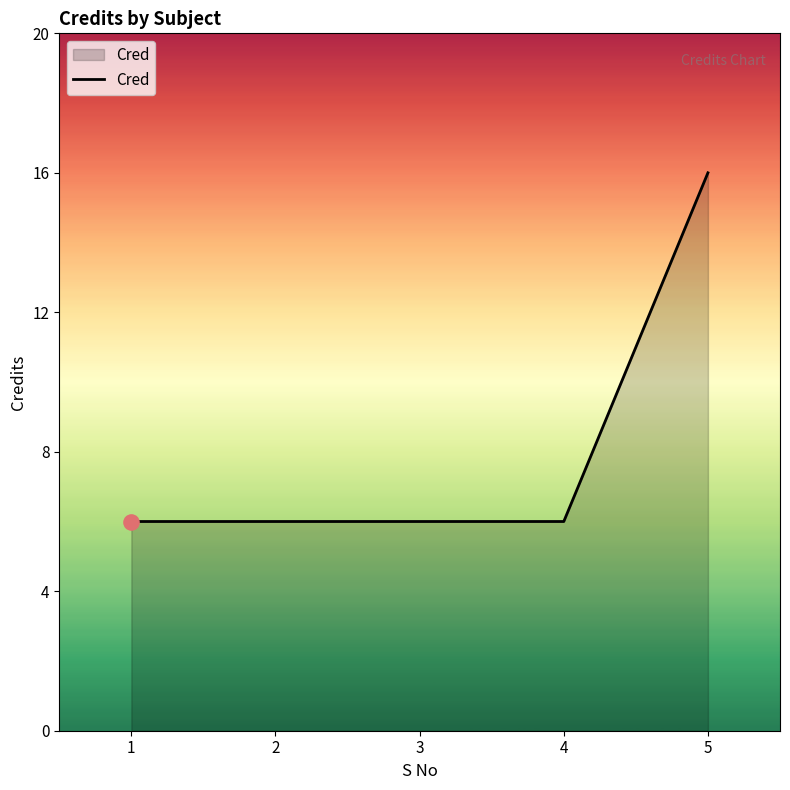

Between 5 and 1, which is larger?

5